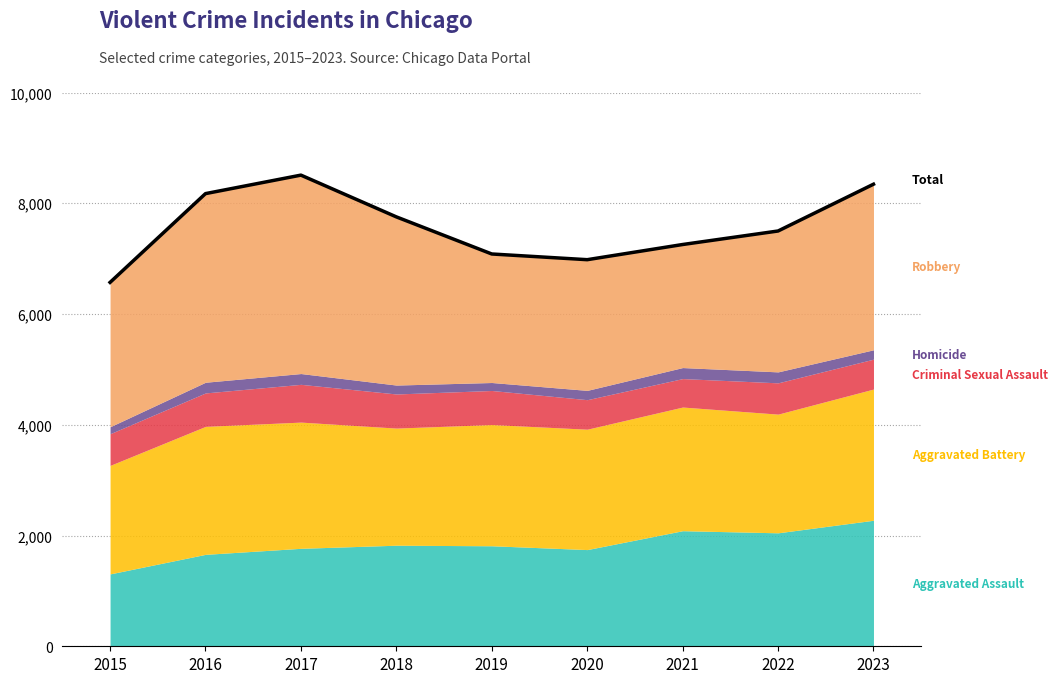

At which category does the data reach its first local valley?

2020